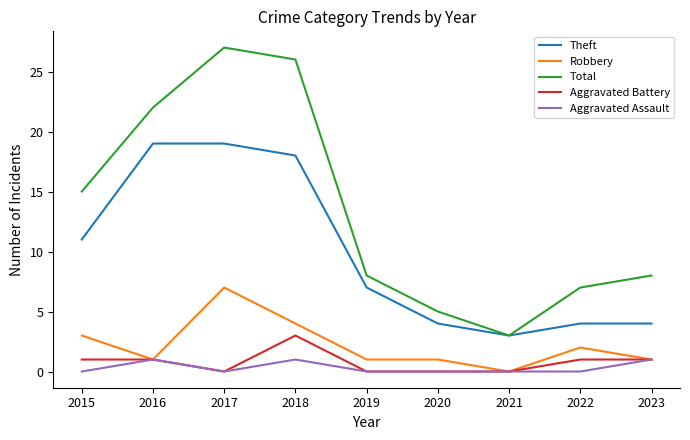

The value of Aggravated Assault at 2023 is 0. True or false?

False